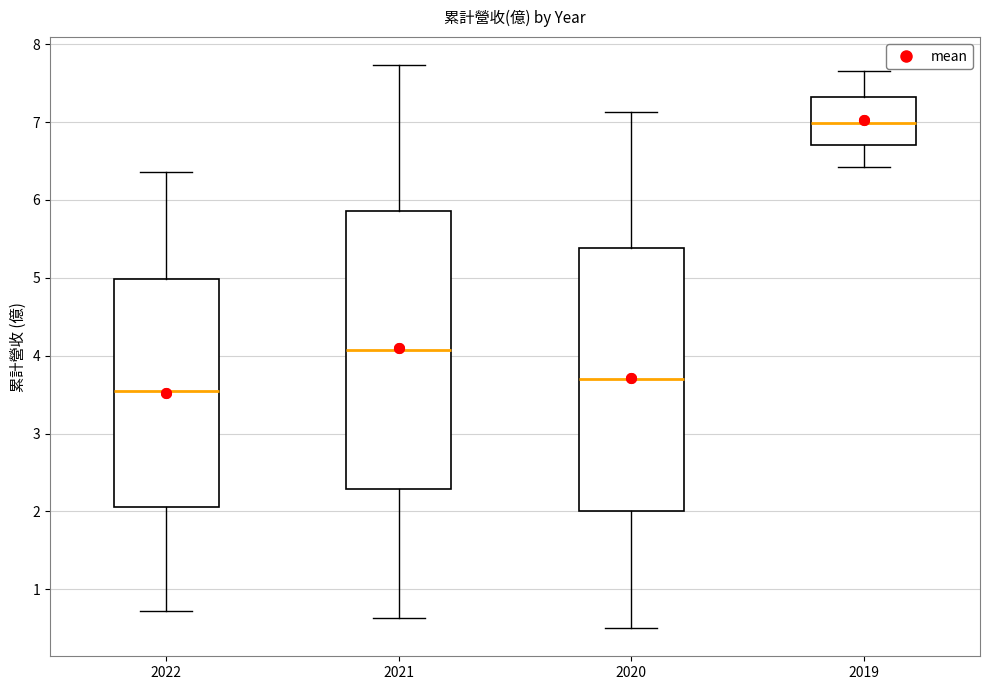

Reading left to right, read every box against the y-axis: the position of its median line, the range the box covers, and the ends of its whiskers. The values are not printed on the chart, so give them approximately, as read against the axis.

2022: median 3.5, box 2.1 to 5.0, whiskers 0.7 to 6.4
2021: median 4.1, box 2.3 to 5.9, whiskers 0.6 to 7.7
2020: median 3.7, box 2.0 to 5.4, whiskers 0.5 to 7.1
2019: median 7.0, box 6.7 to 7.3, whiskers 6.4 to 7.7